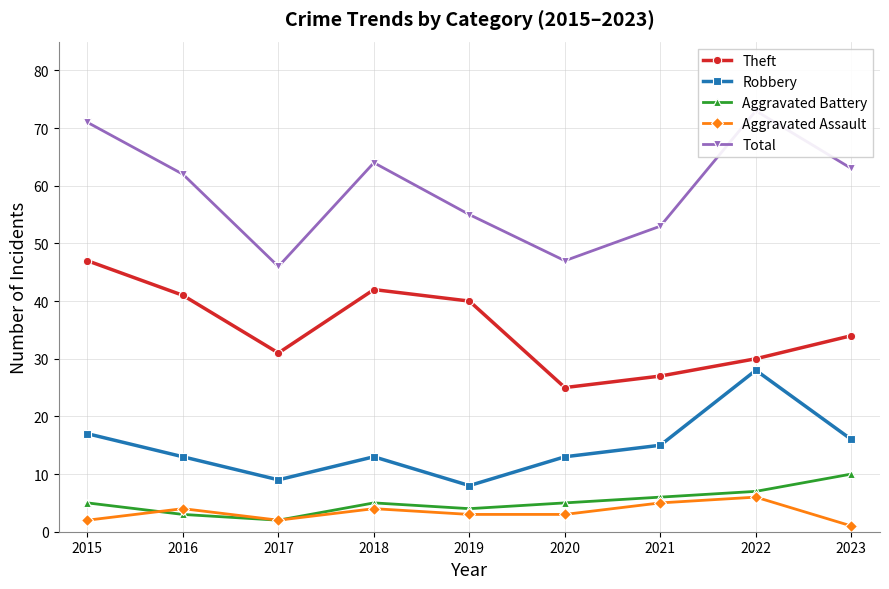

True or false: Theft has more than 0 points higher than both neighbors.

True